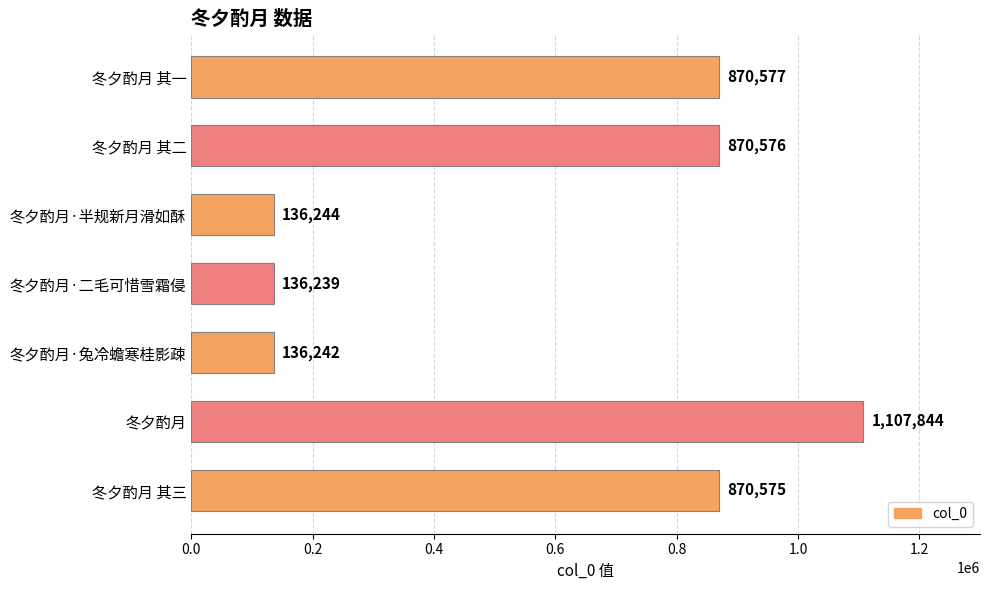

Rank the categories by value from highest to lowest.

冬夕酌月, 冬夕酌月 其一, 冬夕酌月 其二, 冬夕酌月 其三, 冬夕酌月·半规新月滑如酥, 冬夕酌月·兔冷蟾寒桂影疎, 冬夕酌月·二毛可惜雪霜侵